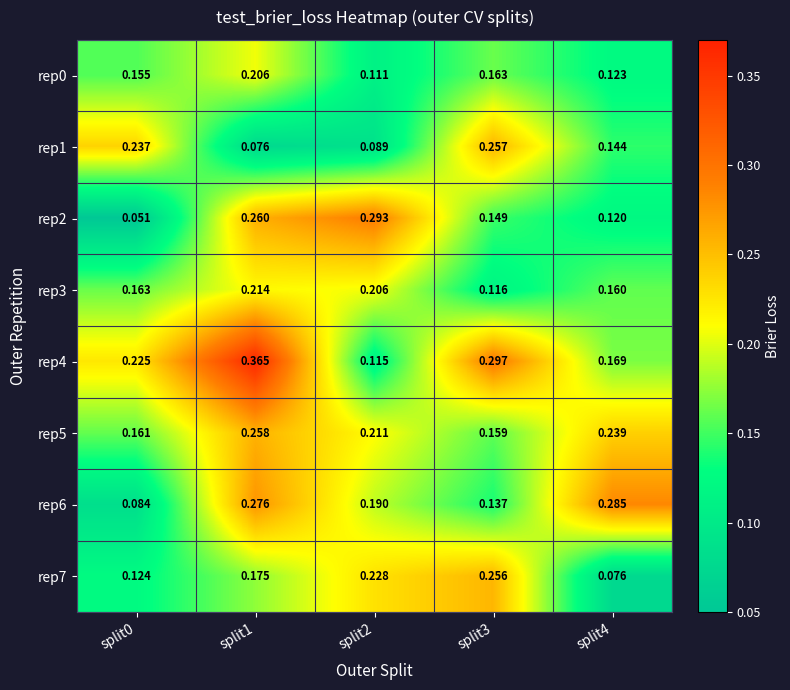

At how many categories does at least one series exceed 0?

5